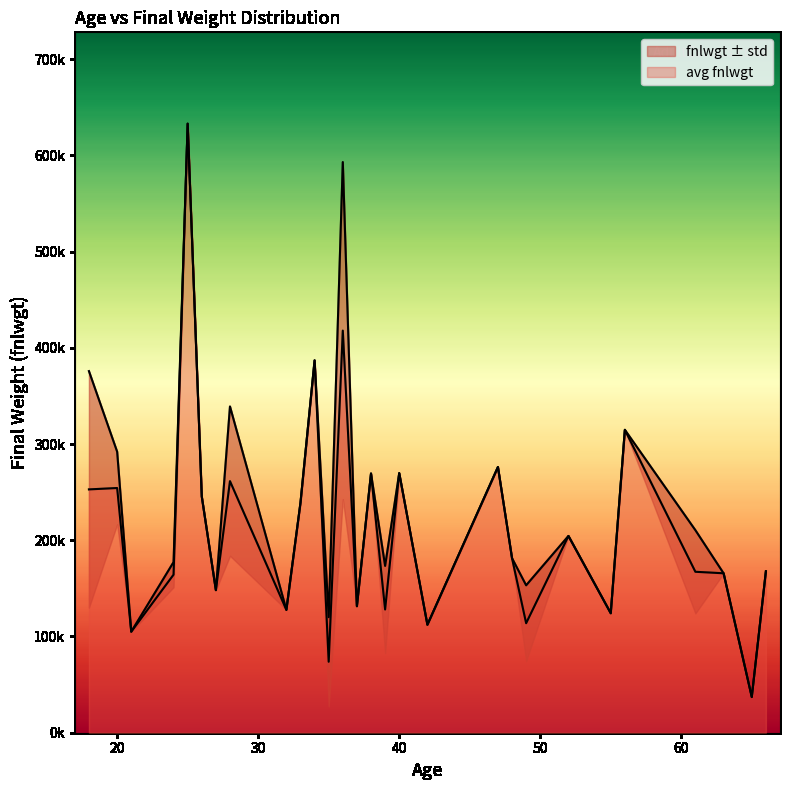

Is it true that the value at 49 is 80914?

True